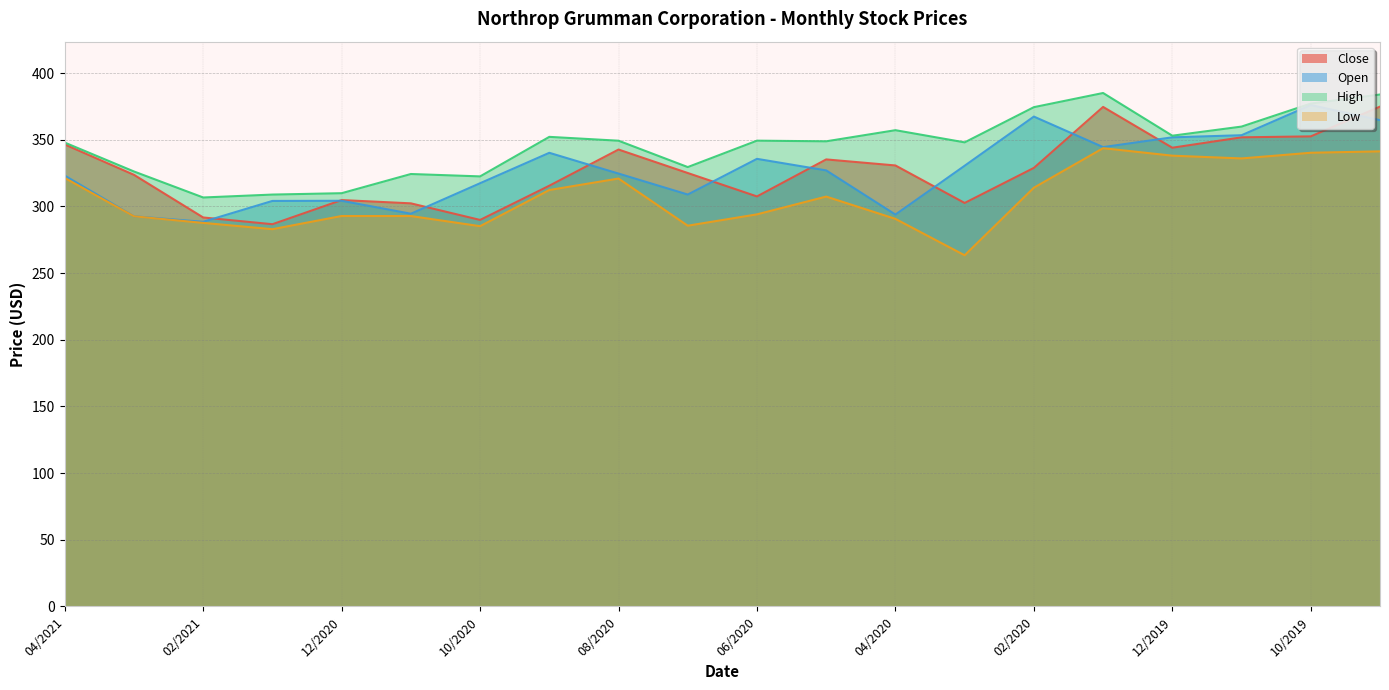

Which category has the lowest value across all series?

03/2020